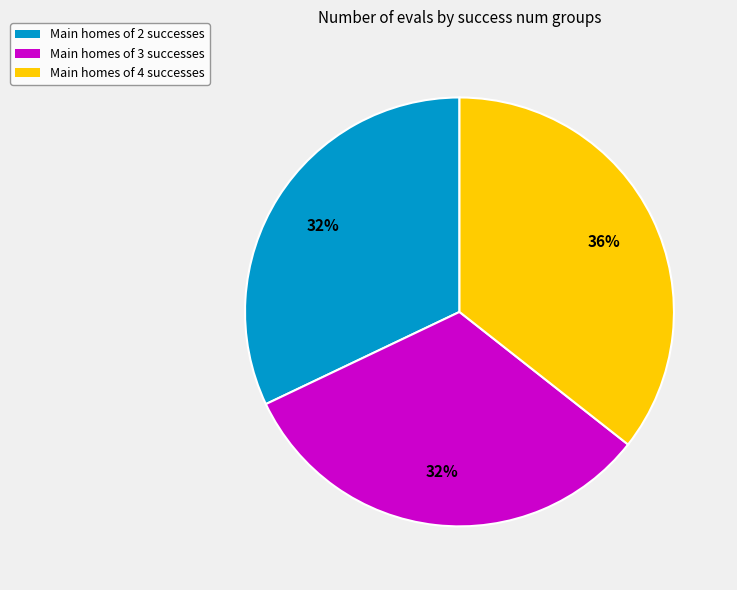

Is there a majority slice in this chart?

No